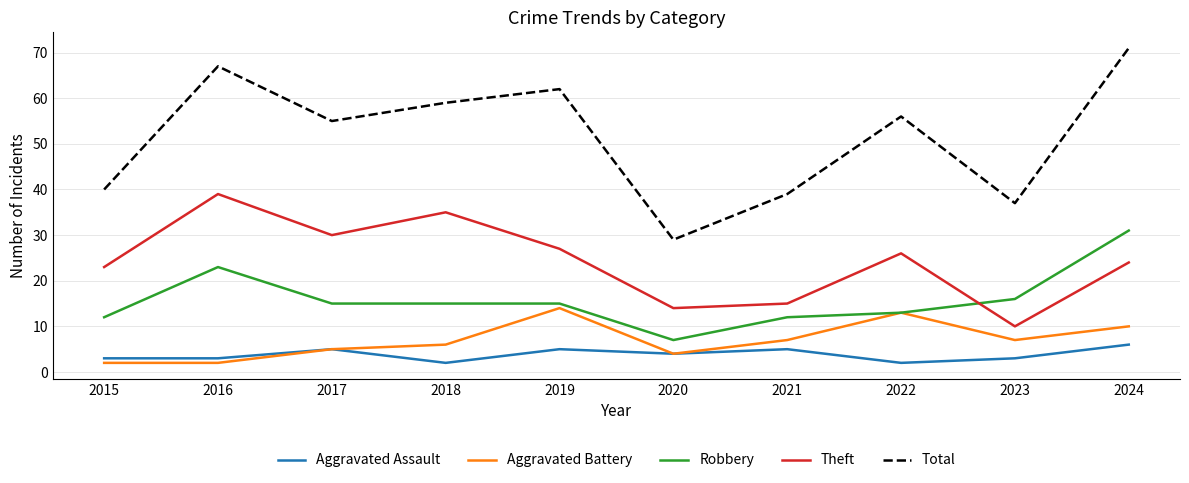

Is the value of Aggravated Battery at 2015 greater than the value of Total at 2016?

No